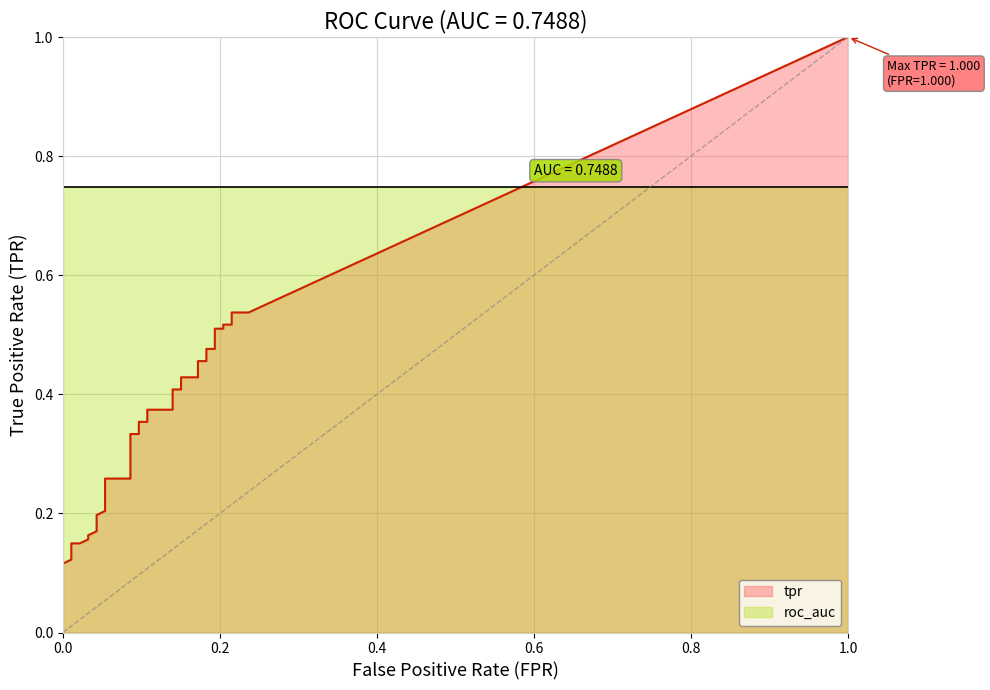

How many categories are shown in the chart?

40